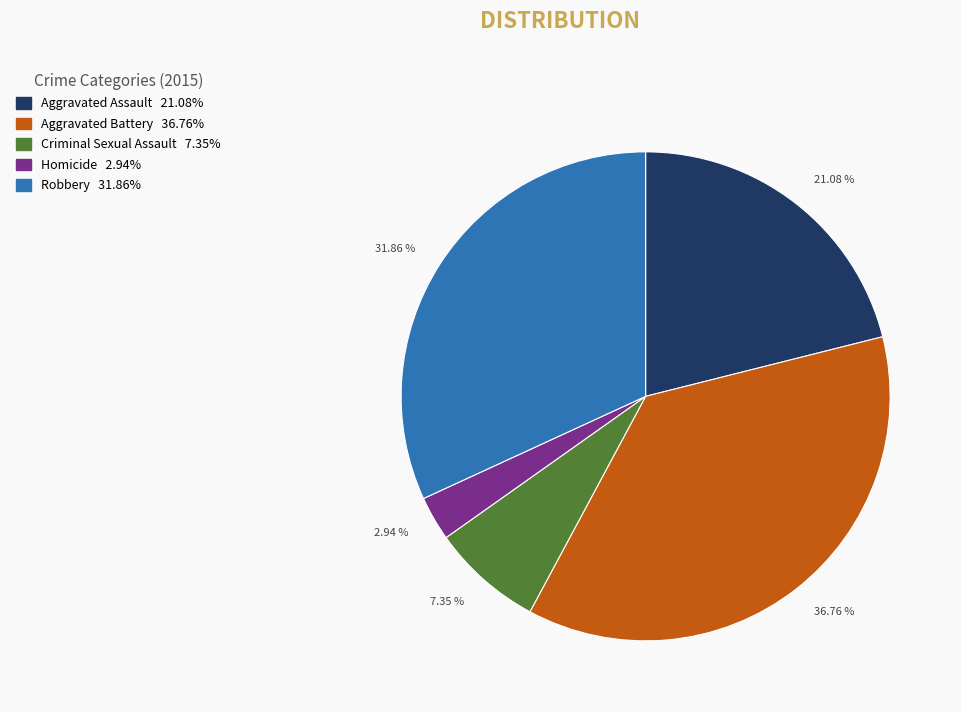

Rank the categories by value from highest to lowest.

36.76 %, 31.86 %, 21.08 %, 7.35 %, 2.94 %